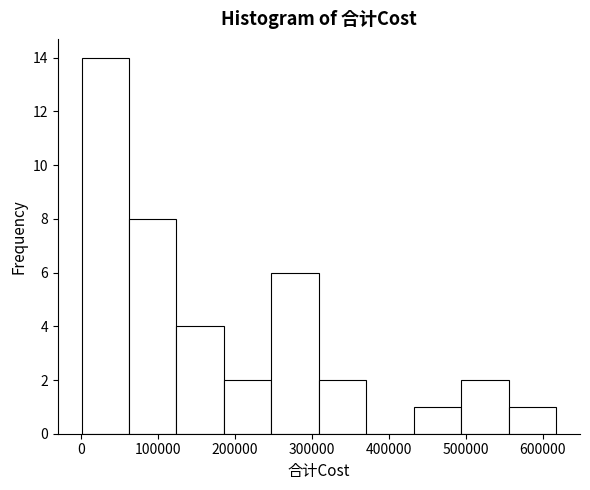

Reading left to right, transcribe this chart: for each bar, give the range it covers on the x-axis and its height. Neither the bar edges nor the heights are printed on the chart, so give them approximately, as read against the axes.

0 to 60000: 14
60000 to 120000: 8
120000 to 190000: 4
190000 to 250000: 2
250000 to 310000: 6
310000 to 370000: 2
370000 to 430000: 0
430000 to 490000: 1
490000 to 560000: 2
560000 to 620000: 1